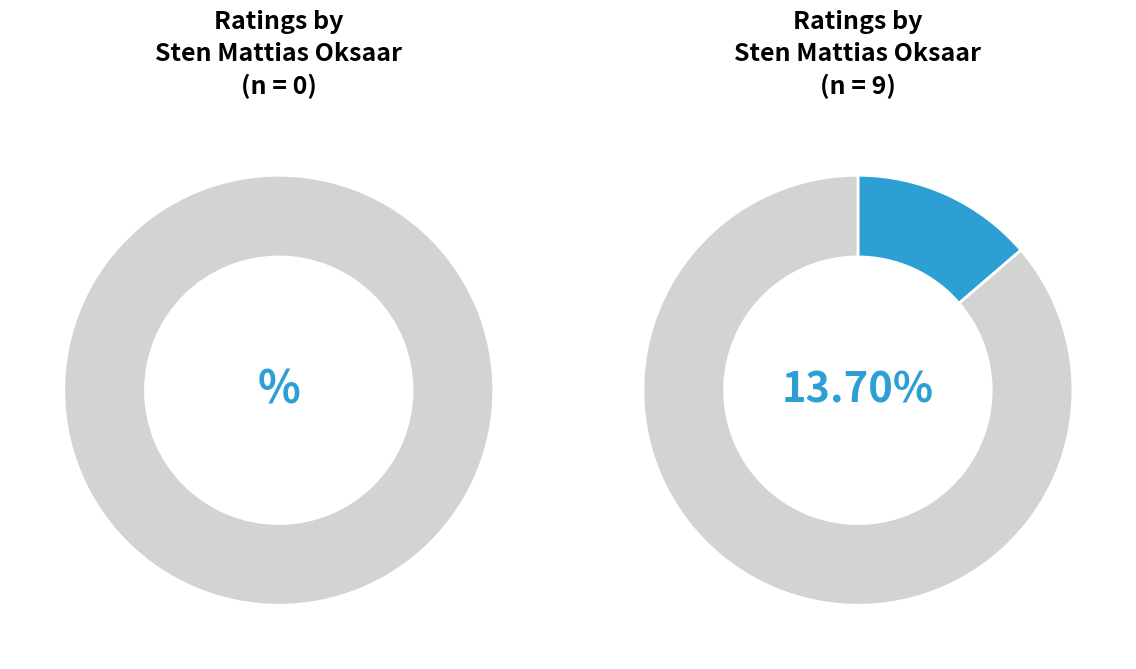

To the nearest percent, what is the average slice percentage?

11%